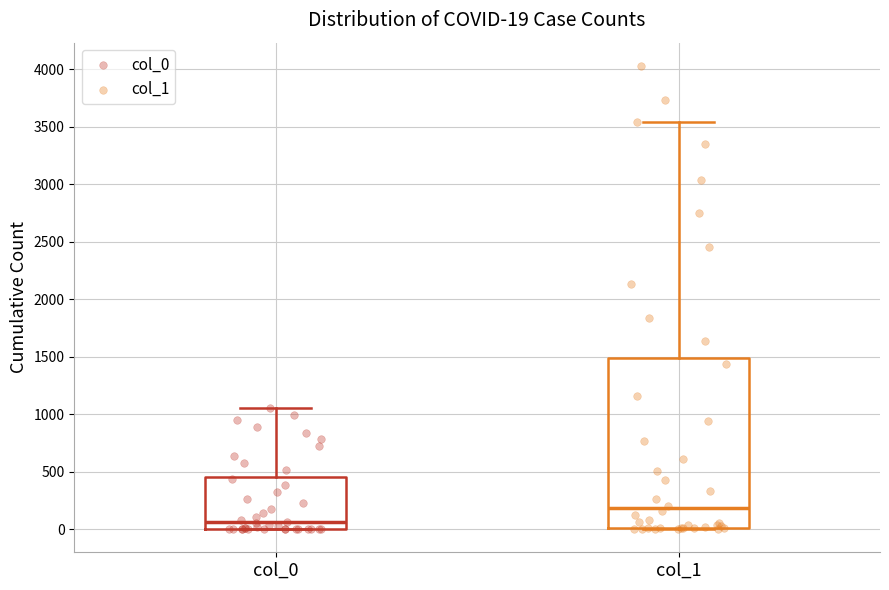

Which box's median line is the lowest?

col_0